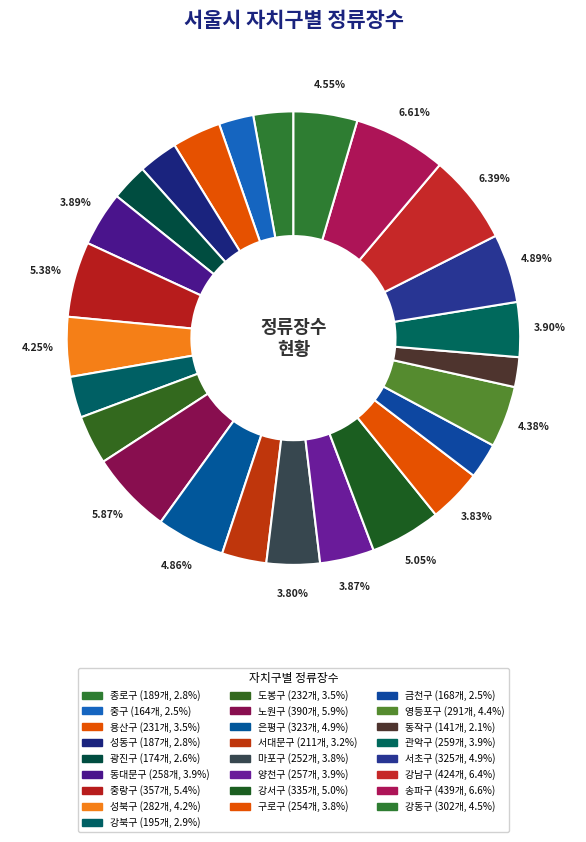

Which slice is the largest?

송파구